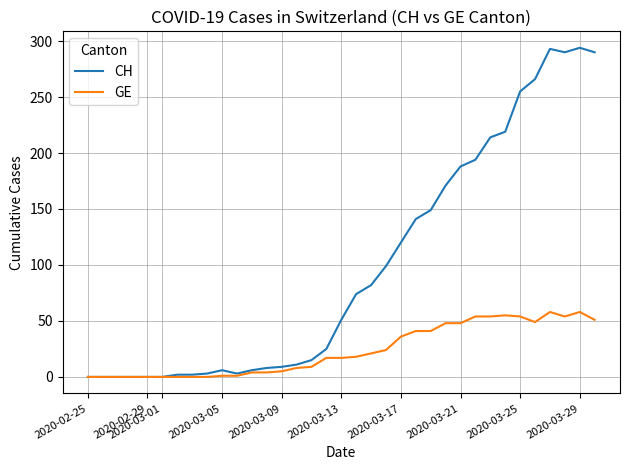

What is the maximum value for GE?

58